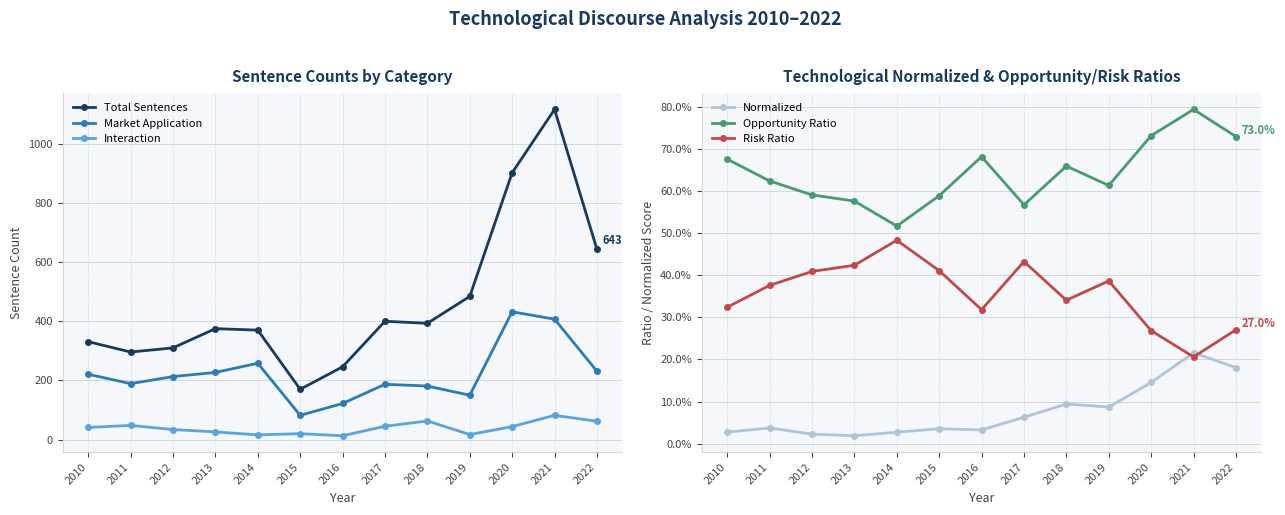

At how many categories does at least one series exceed 543?

3